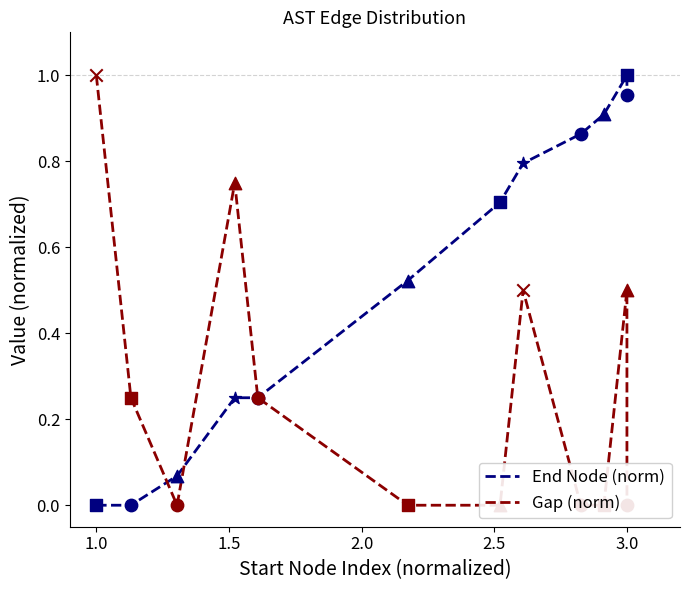

At how many categories does at least one series exceed 0?

12